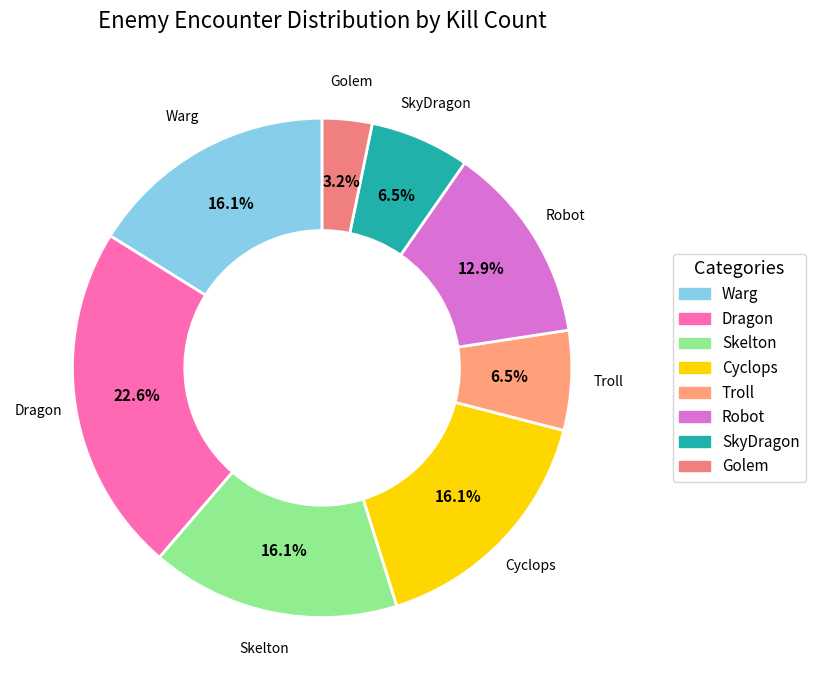

What percentage is the Robot slice, to the nearest percent?

13%